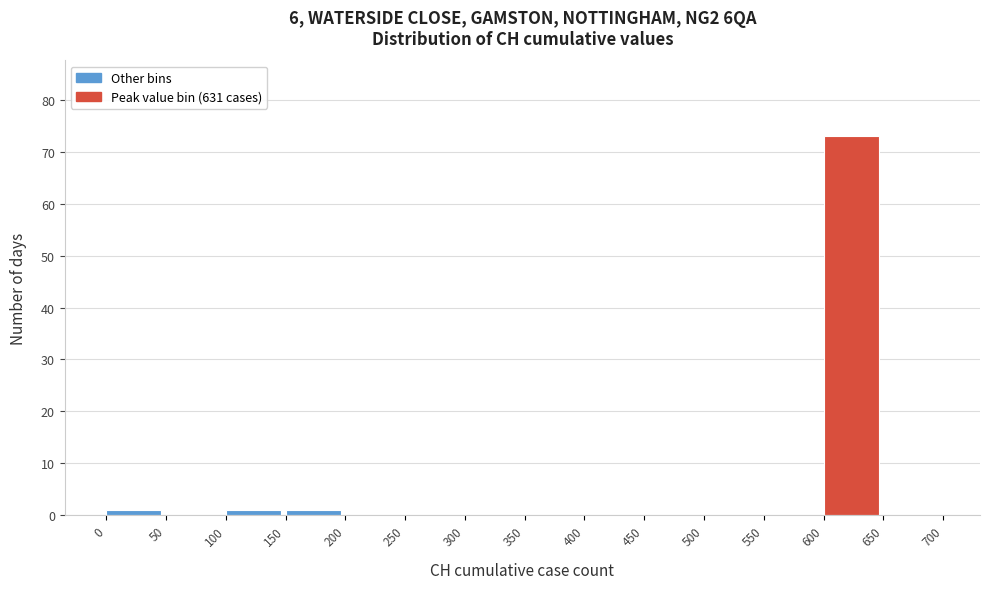

How tall is the bar that spans 0 to 50 on the x-axis? The values are not printed on the chart, so give them approximately, as read against the axis.

1